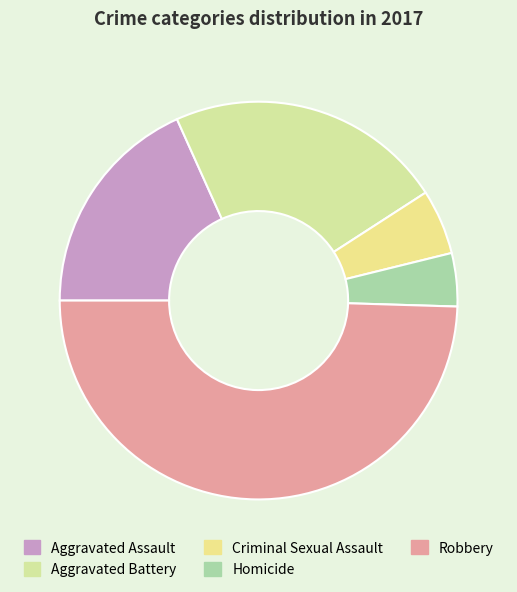

Is it true that Robbery is 50% of the pie?

True